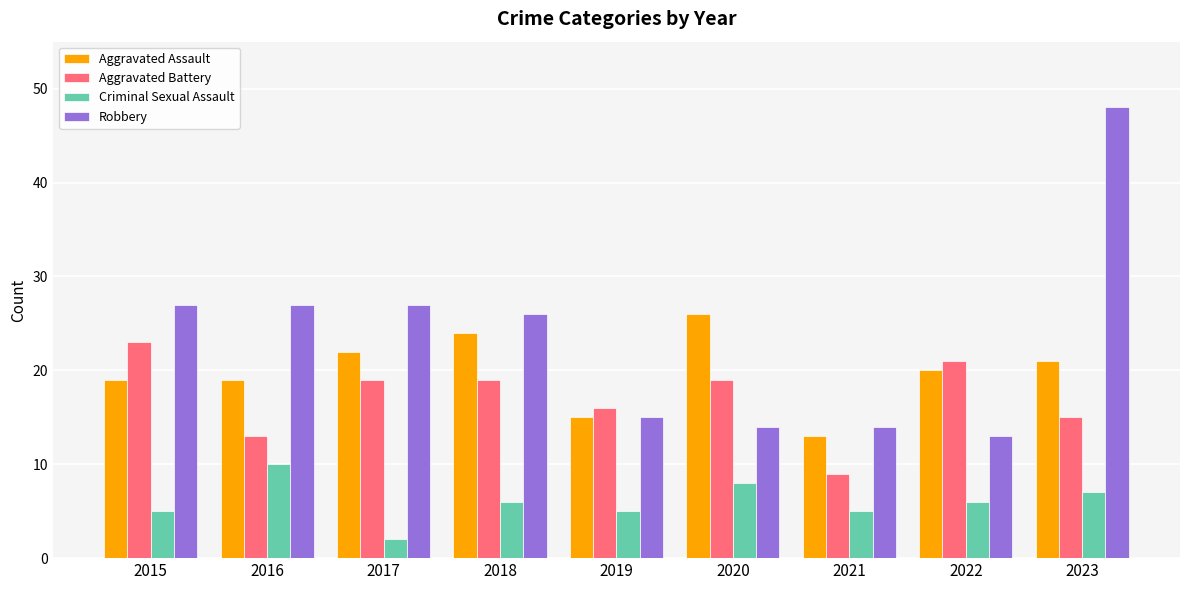

List the series in order of their overall mean, lowest first.

Criminal Sexual Assault, Aggravated Battery, Aggravated Assault, Robbery